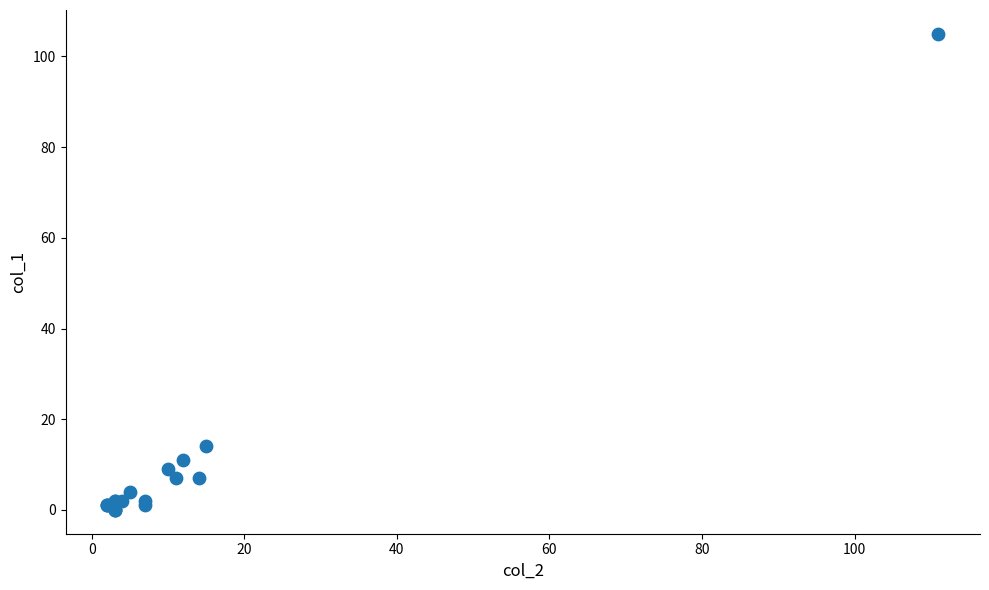

What Y value in the scatter plot is closest to 52?

14